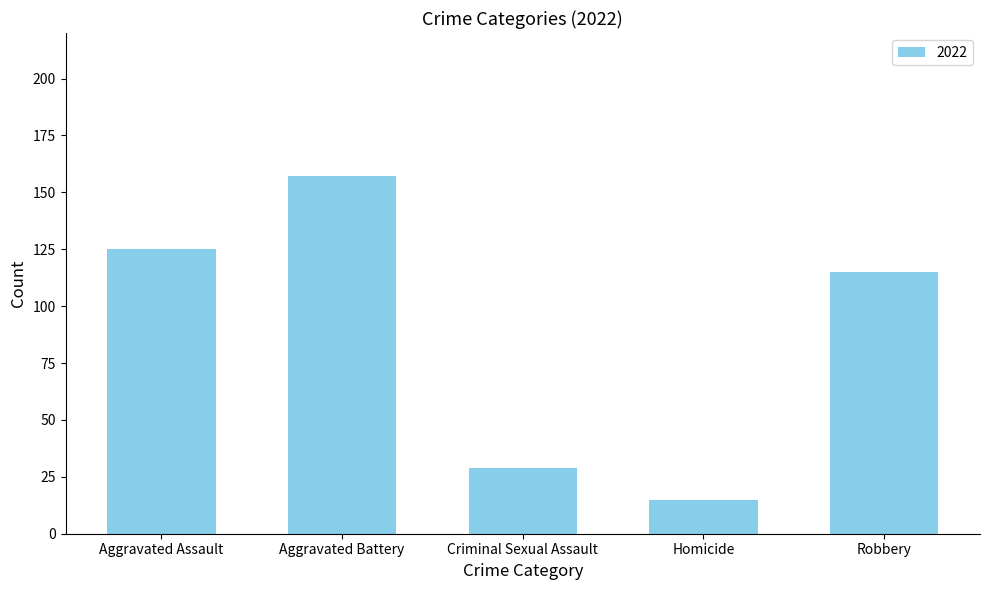

What is the label of the 1st bar from the left?

Aggravated Assault